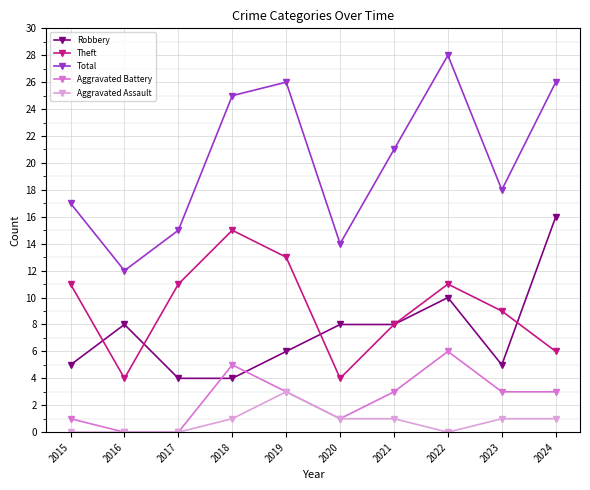

What is the difference between the Robbery values at 2020 and 2018?

4